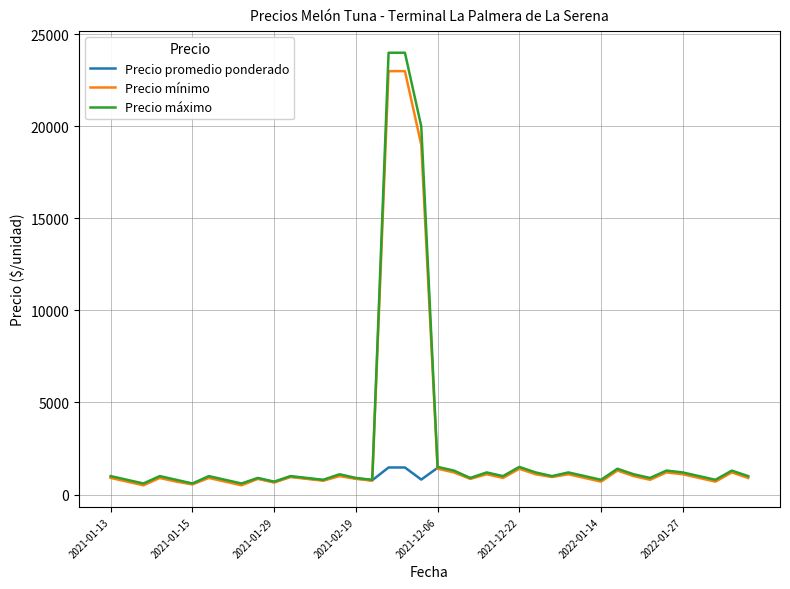

Count the number of categories in the chart.

40